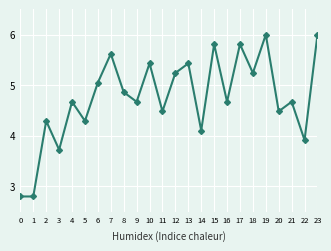

True or false: the data shows 9.4 at 12.

False